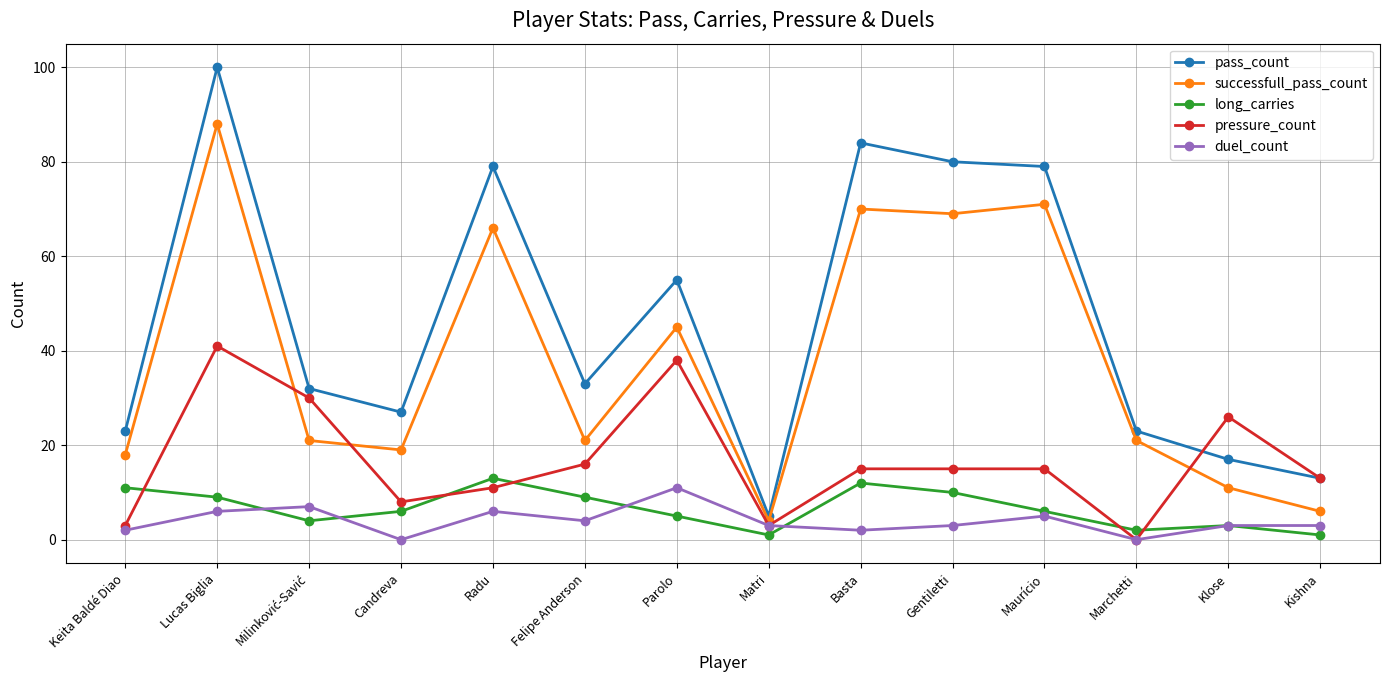

What is the difference between the highest and lowest values at Kishna?

12